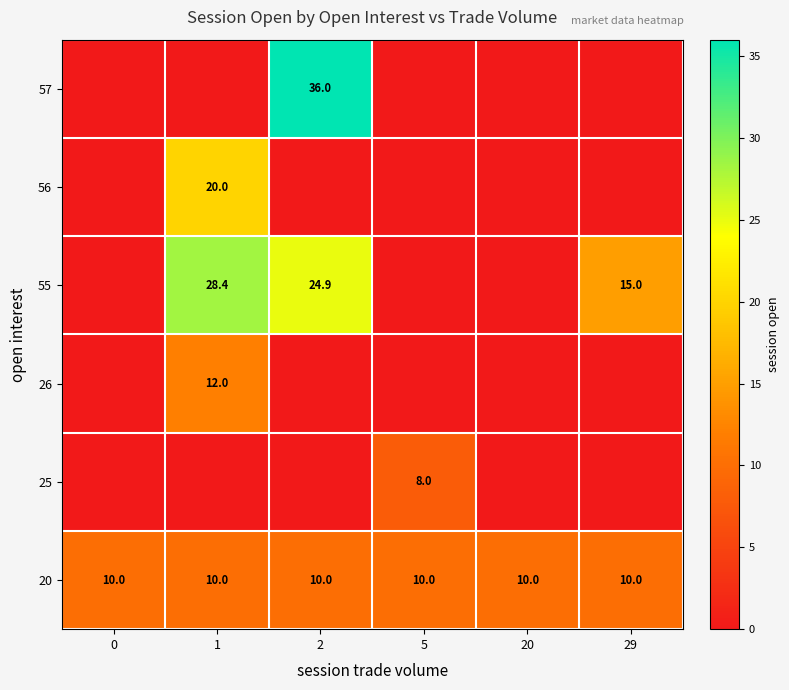

True or false: 25 has a value of 11.2 at 5.

False